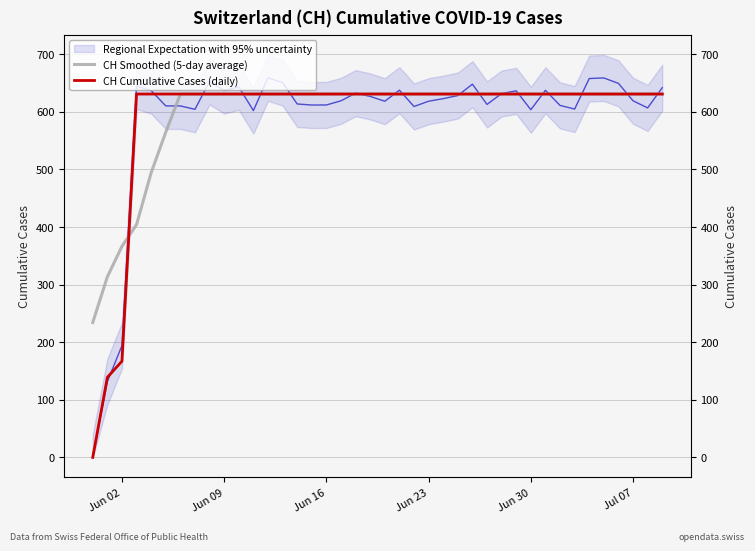

How many values in the CH Smoothed (5-day average) series are below 631?

6